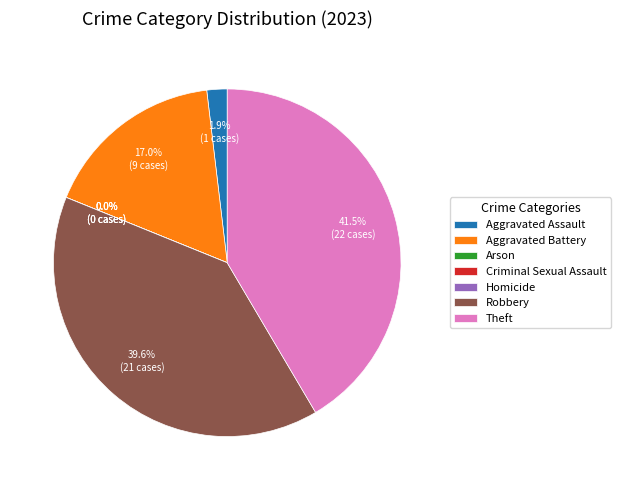

Is it true that Homicide is 0% of the pie?

True